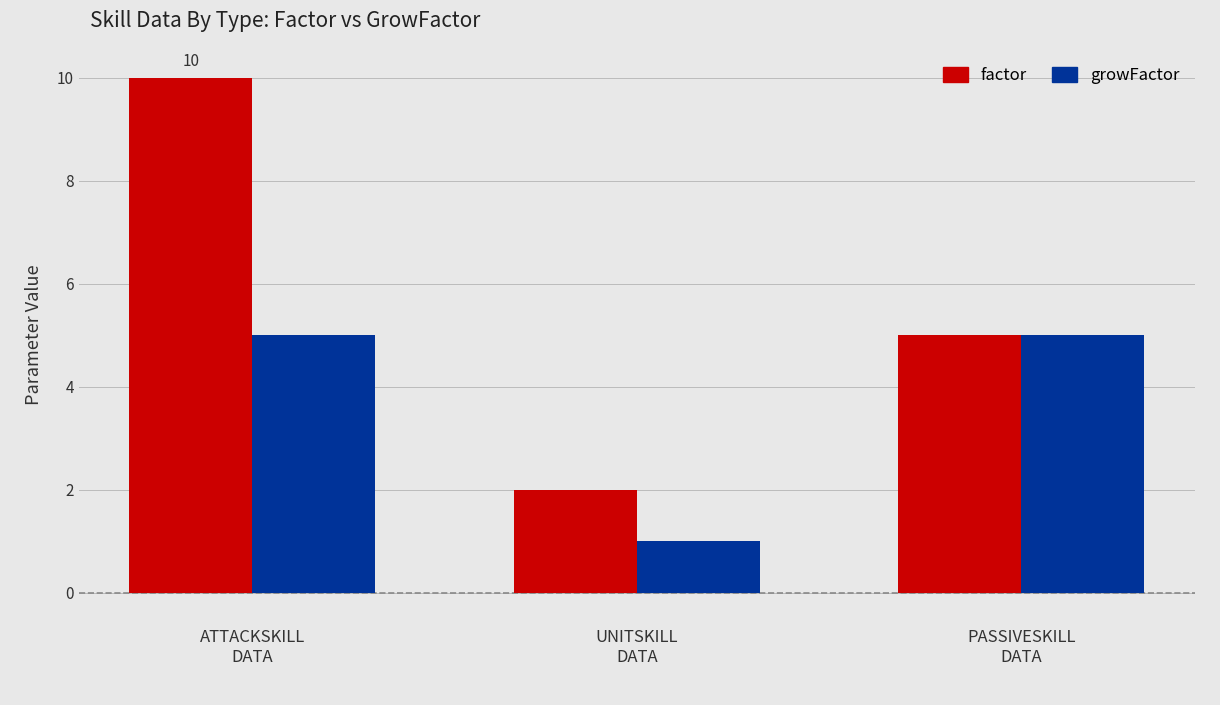

What is the minimum value for growFactor?

1